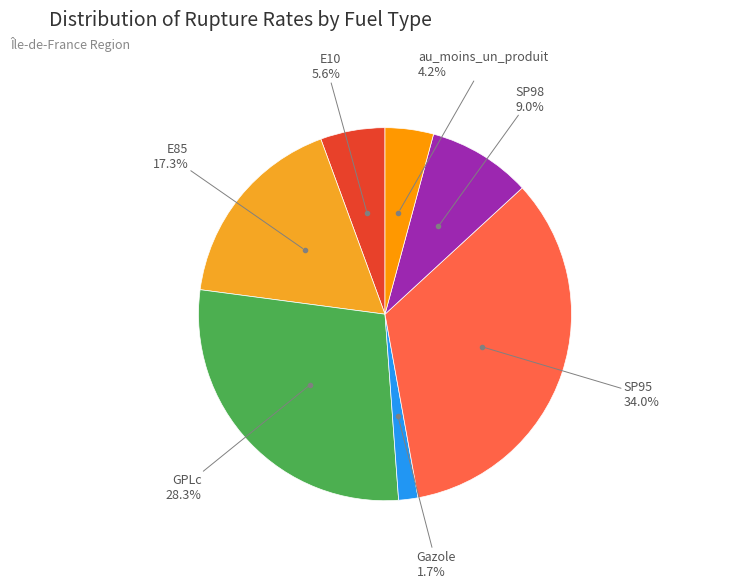

How many segments does this pie chart have?

7